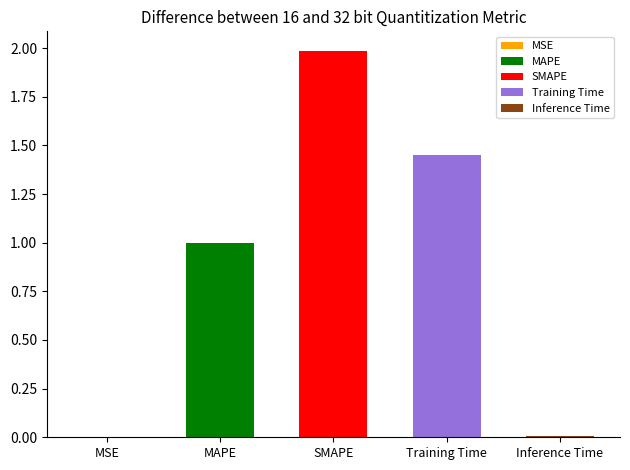

Is it true that the value at Inference Time is 0.0?

False